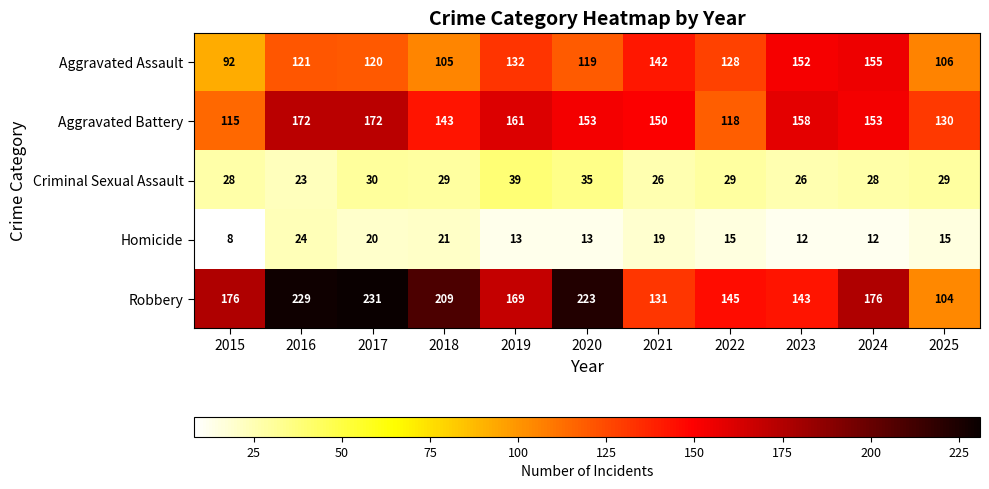

Where does the Criminal Sexual Assault series first go above 29?

2017